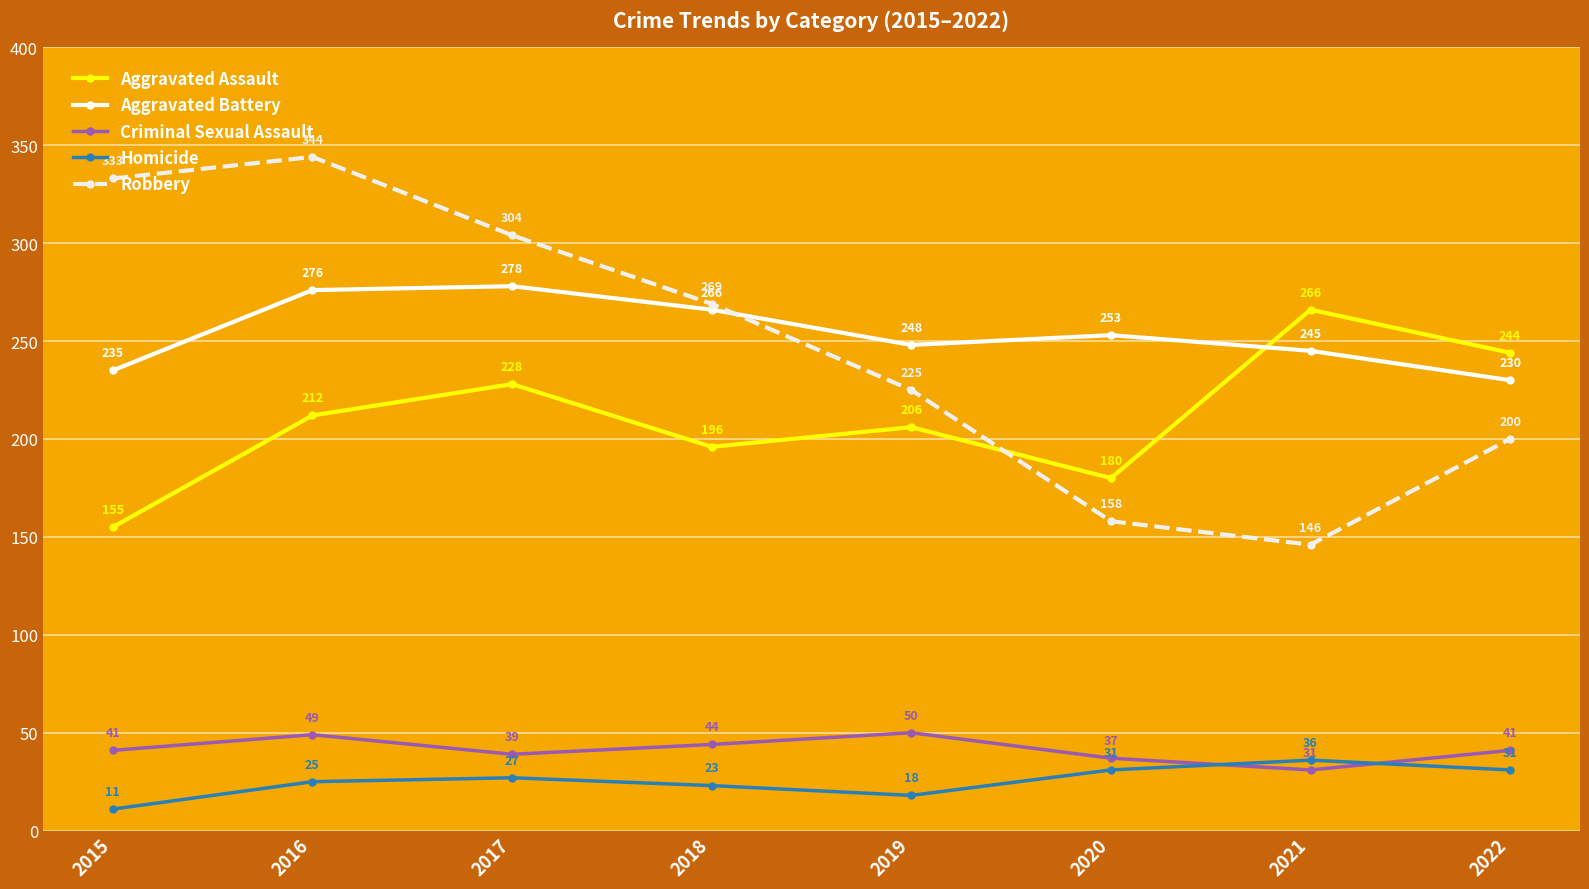

How many series are shown in this chart?

5